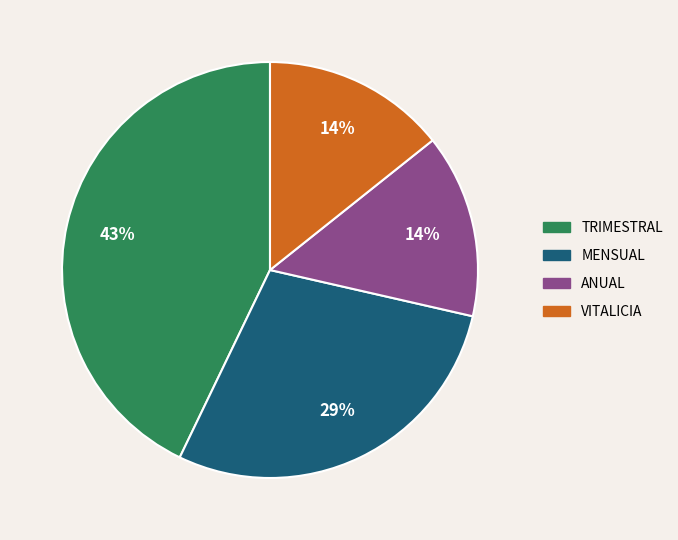

Between MENSUAL and TRIMESTRAL, which is larger?

TRIMESTRAL